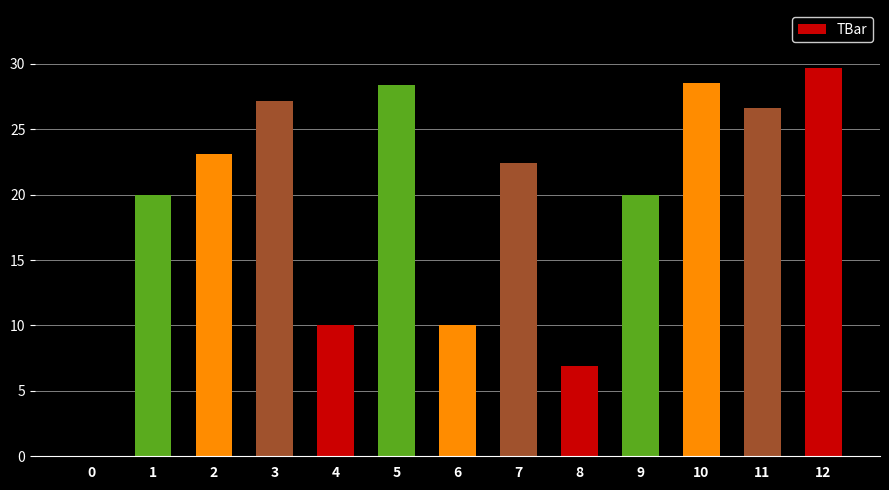

The chart shows a value of 45.2 at 11. True or false?

False